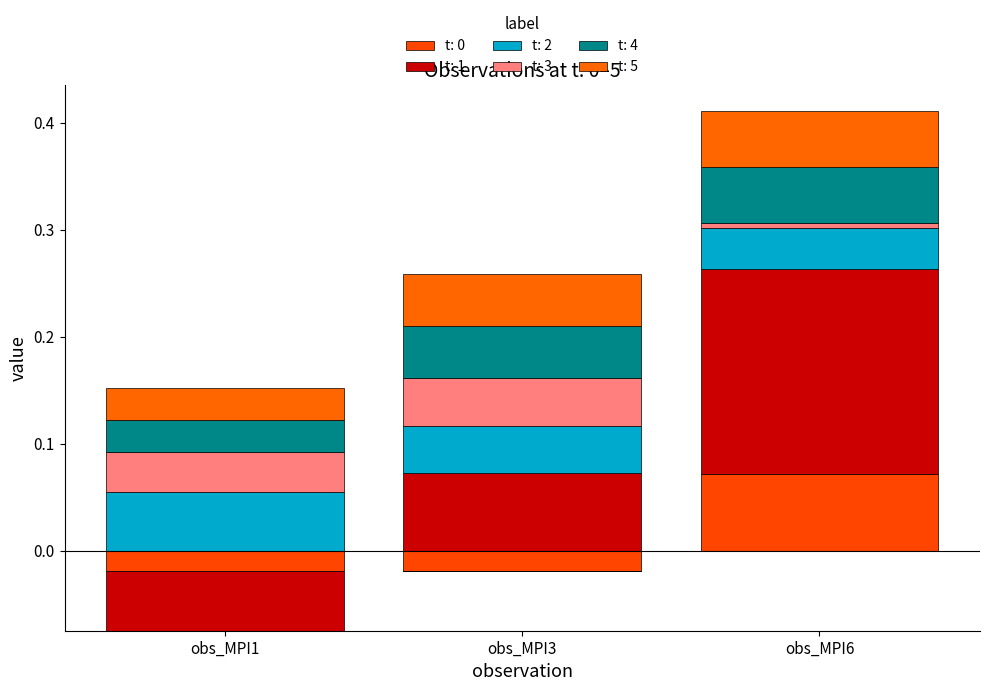

The t: 1 series shows 0.1 at obs_MPI6. True or false?

False